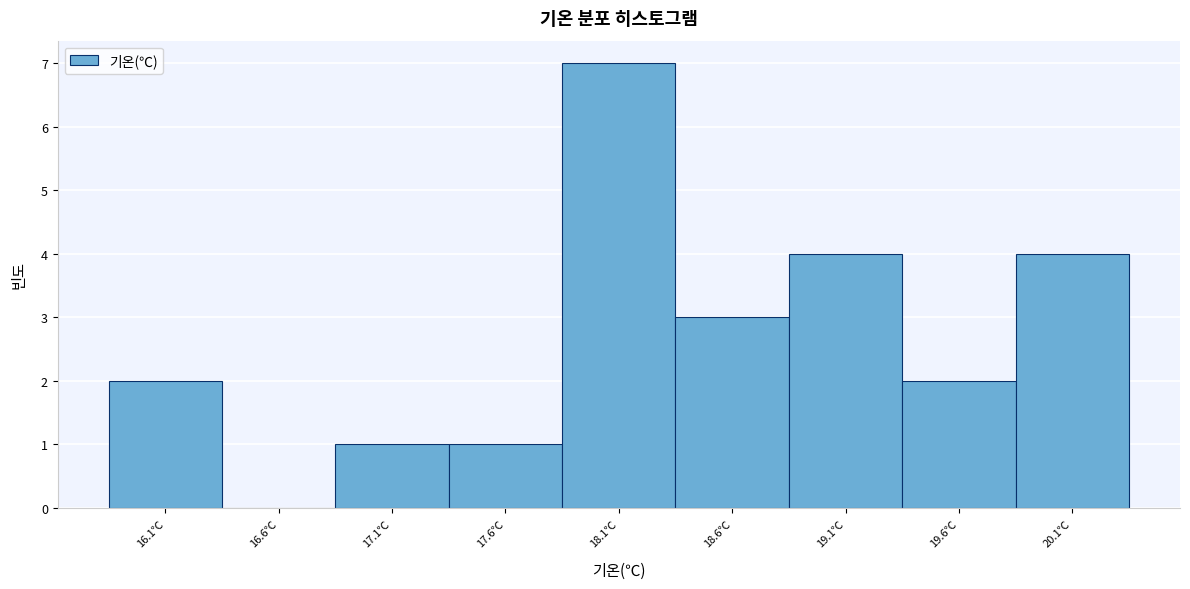

Reading right to left, transcribe all the data shown in this chart.

20.1℃=4	19.6℃=2	19.1℃=4	18.6℃=3	18.1℃=7	17.6℃=1	17.1℃=1	16.6℃=0	16.1℃=2